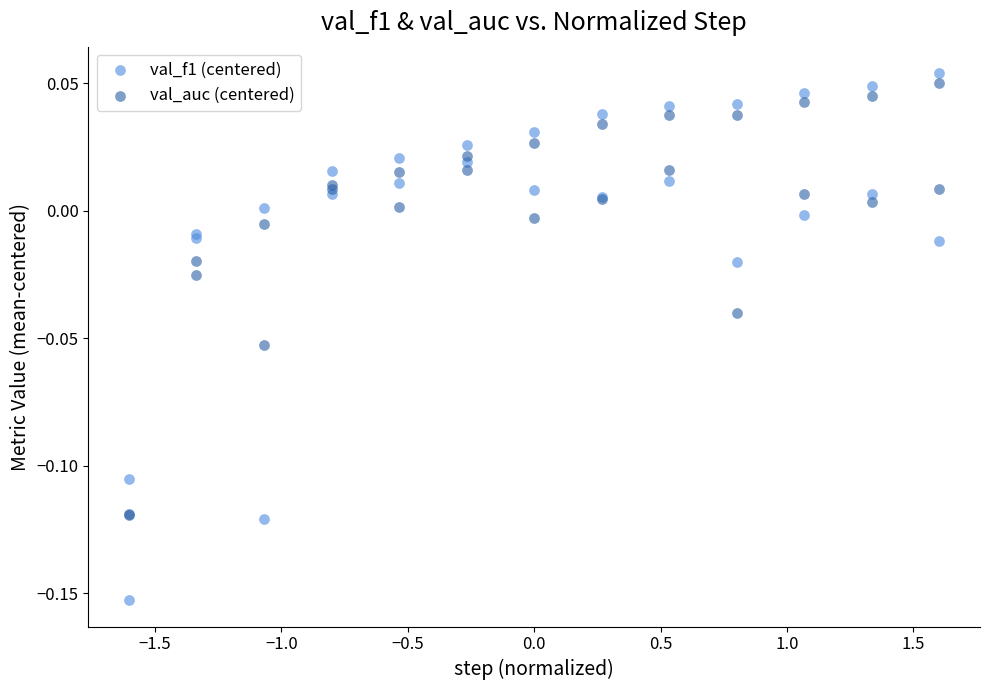

Which series has the largest Y range (max minus min)?

val_f1 (centered)